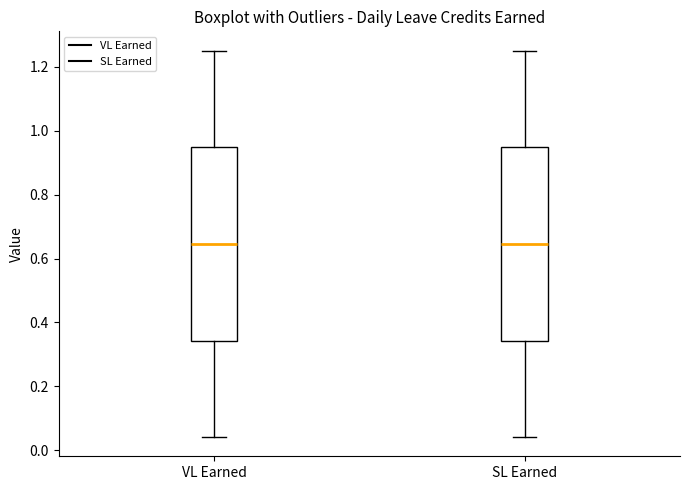

Where is the lower edge of the box for VL Earned on the y-axis? The values are not printed on the chart, so give them approximately, as read against the axis.

0.34